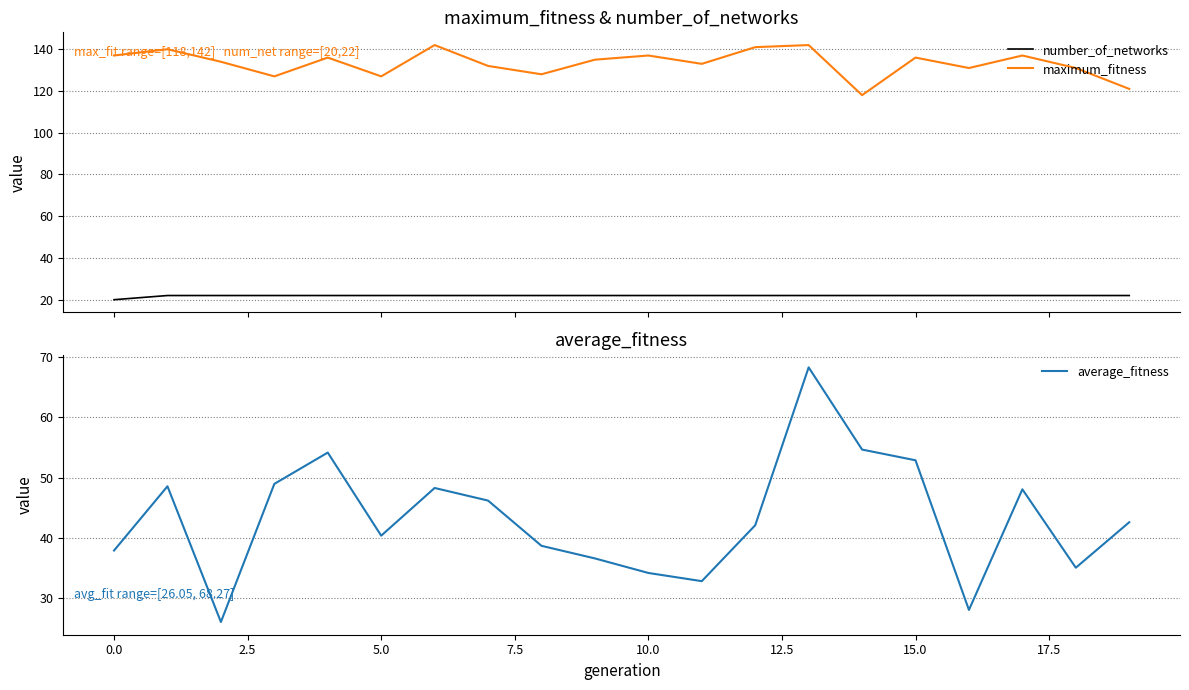

Between 13 and 15, which is larger?

13